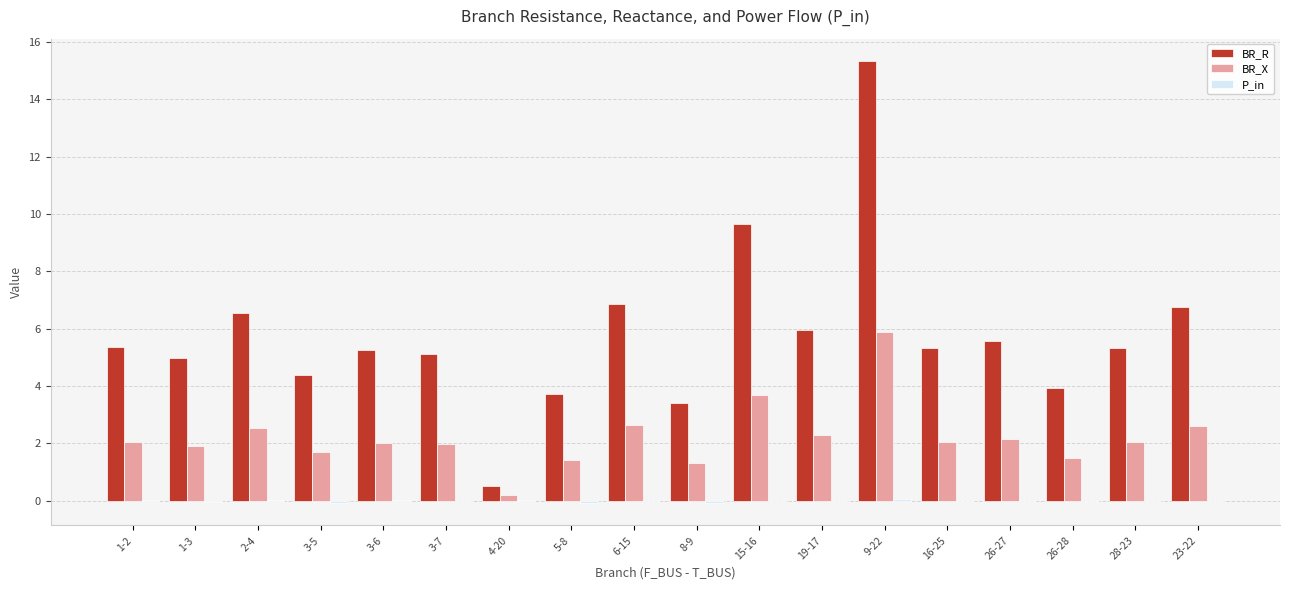

Which series has the widest spread of values?

BR_R